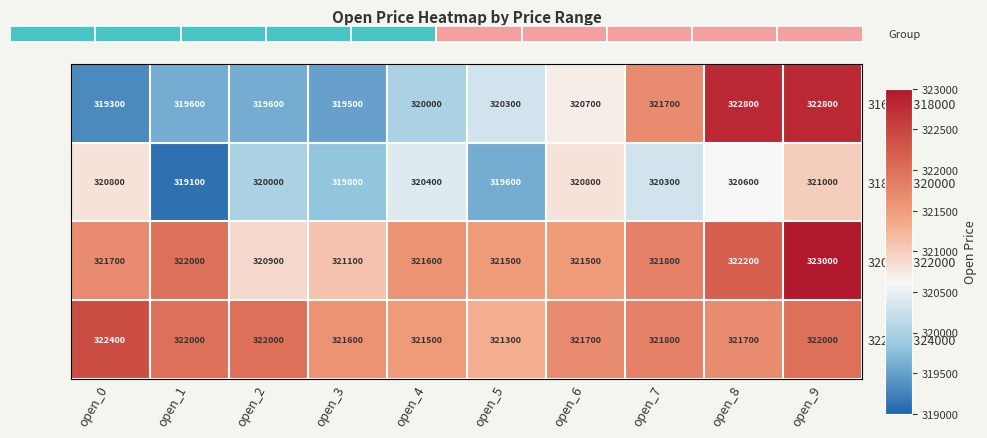

What is the sum of all 320000-322000 values?

3217300